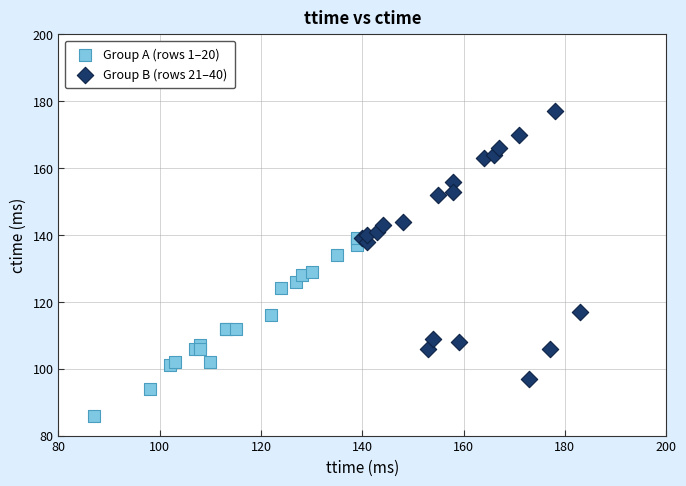

What are all the series names shown in the legend?

Group A (rows 1–20), Group B (rows 21–40)